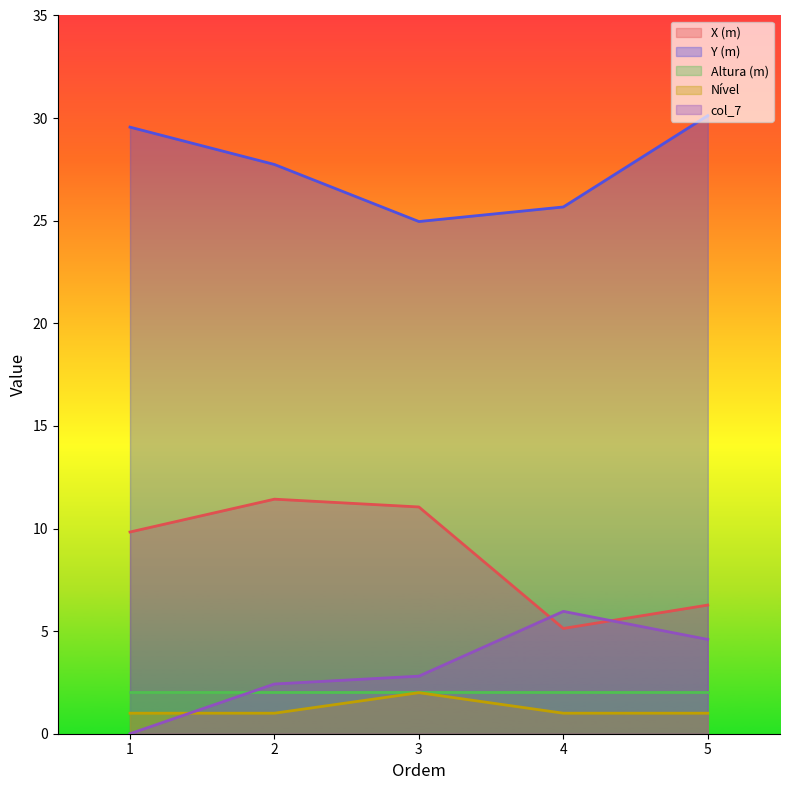

How many series are shown in this chart?

5